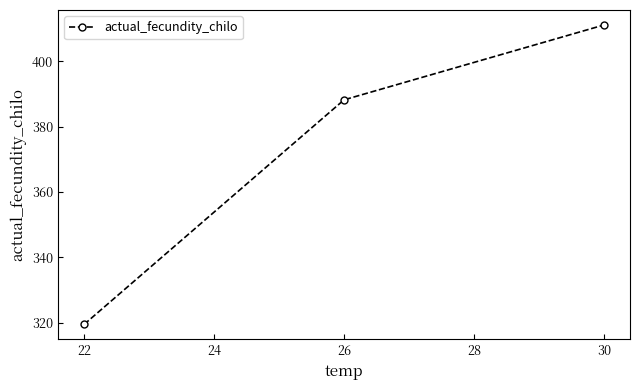

Approximately how many times larger is the value at 26 compared to 22?

1.2